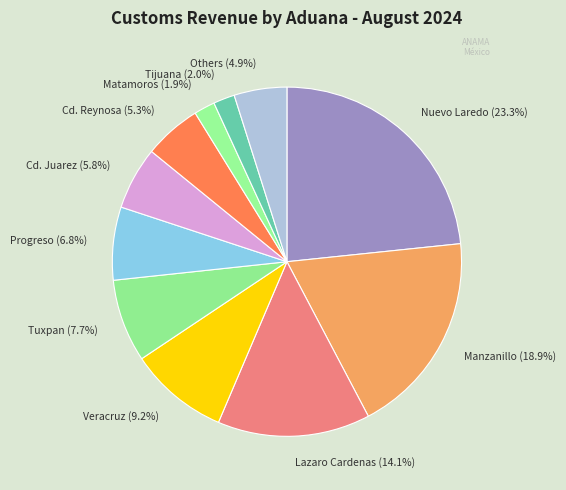

Does Tijuana account for over 50% of the chart?

No